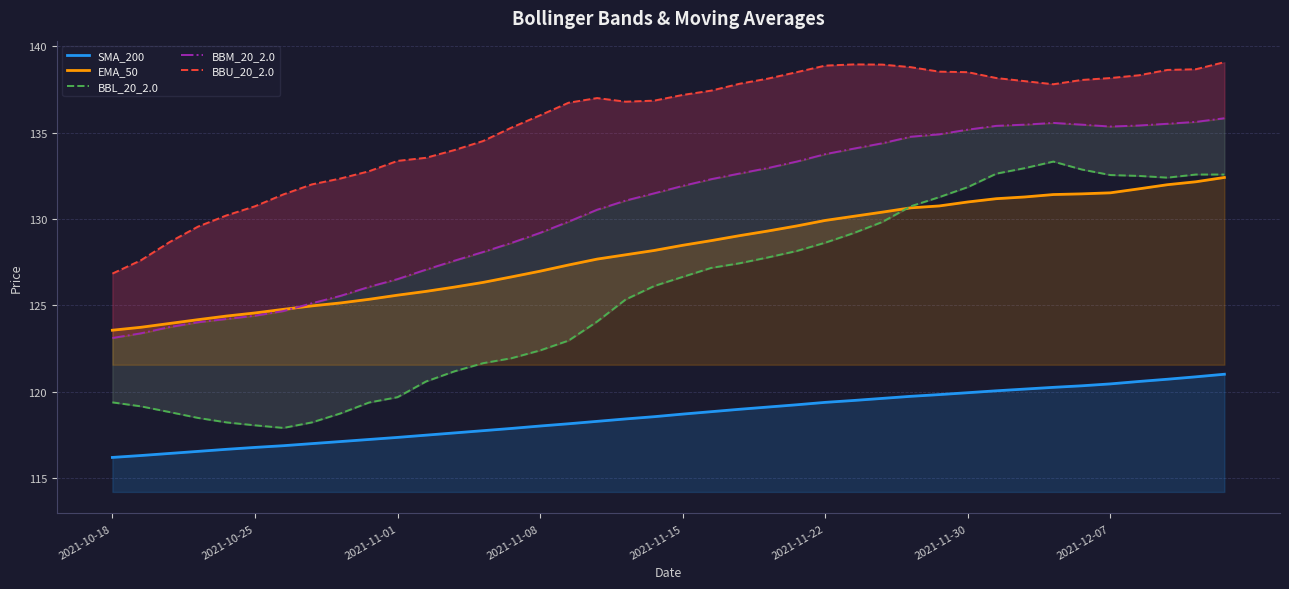

Where do BBL_20_2.0 and EMA_50 first cross each other?

27 and 28